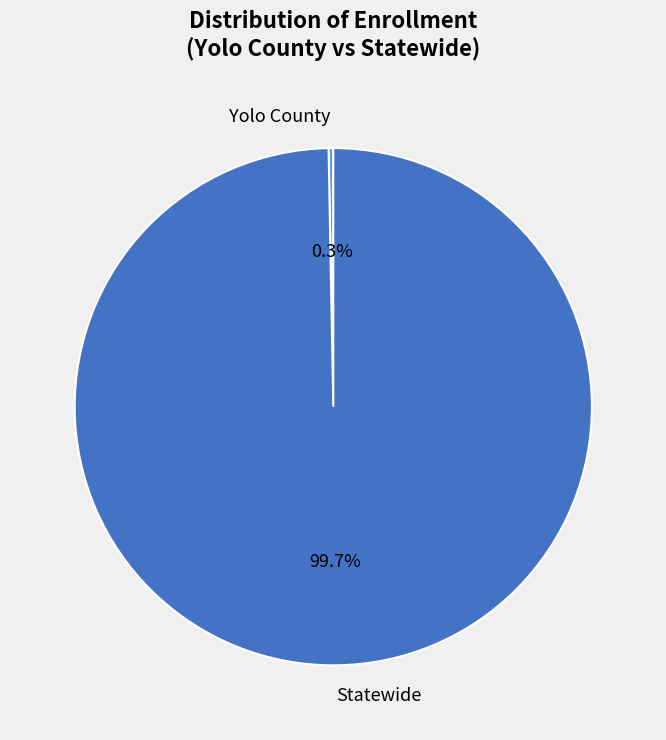

Combined, do Yolo County and Statewide account for over 50%?

Yes